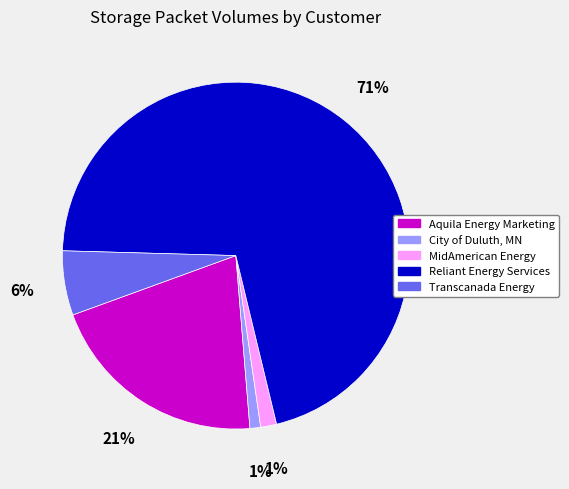

True or false: Reliant Energy Services accounts for 71% of the total.

True